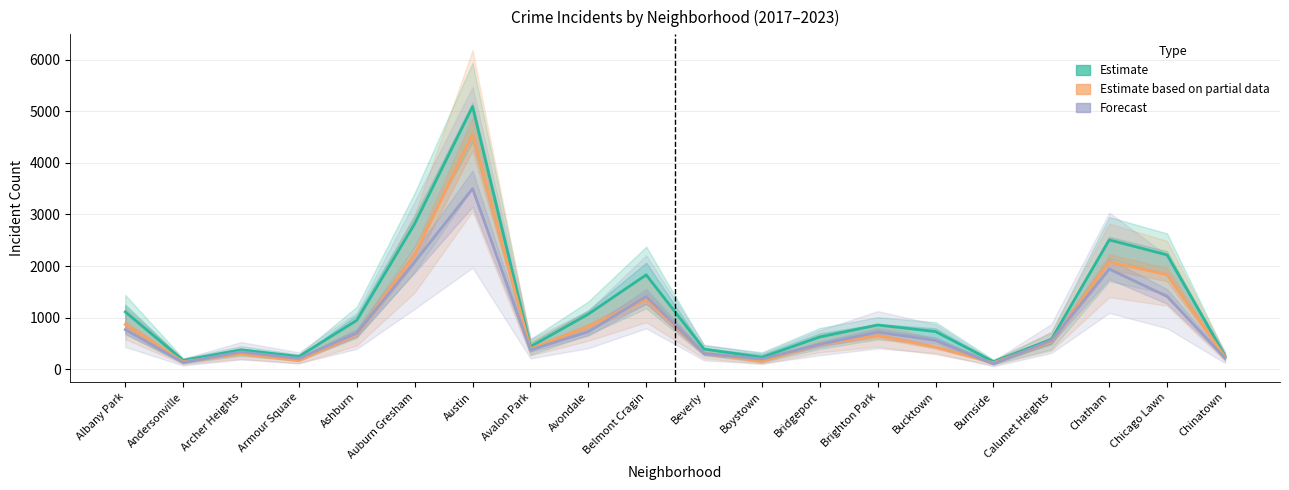

Which category has the highest value across all series?

Austin